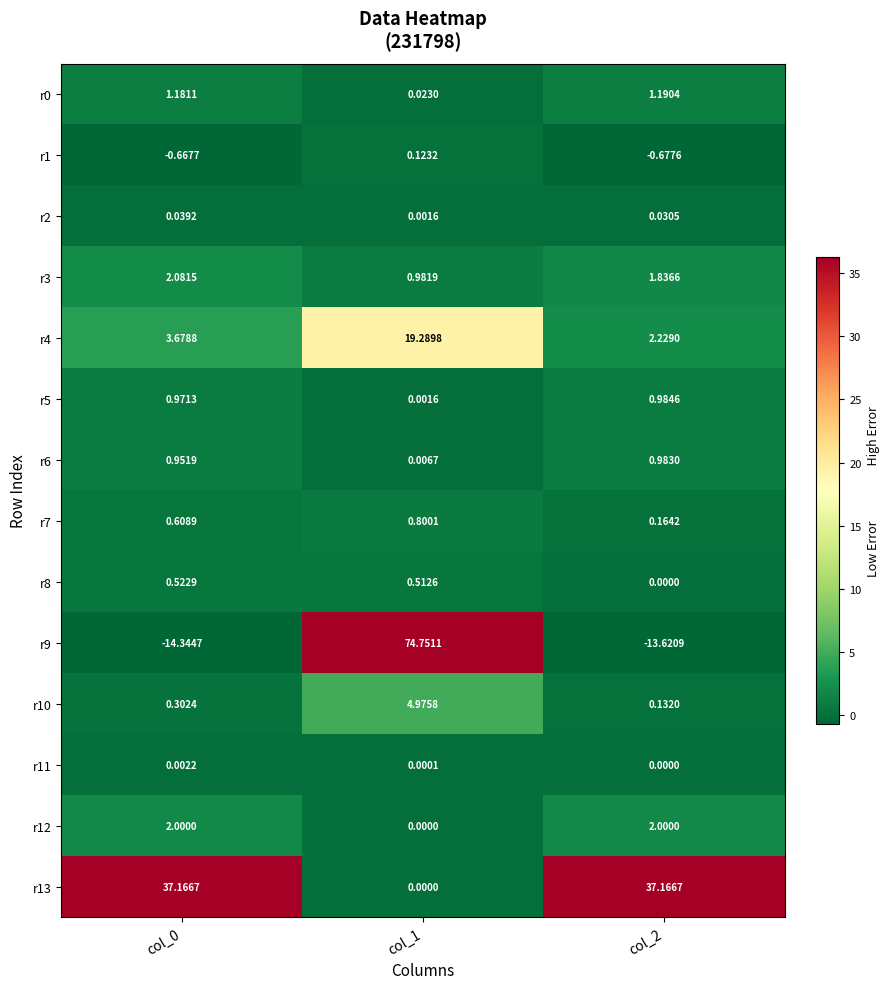

What is the spread (max minus min) of values at col_2?

50.8